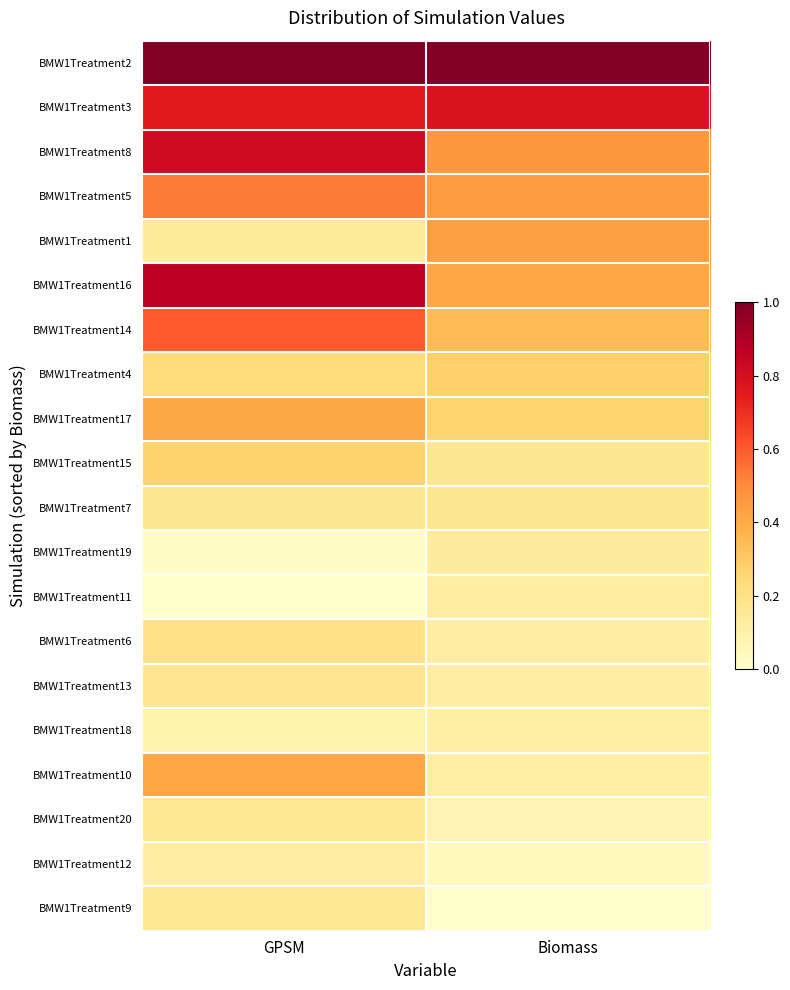

Which has a higher value, GPSM or Biomass?

GPSM